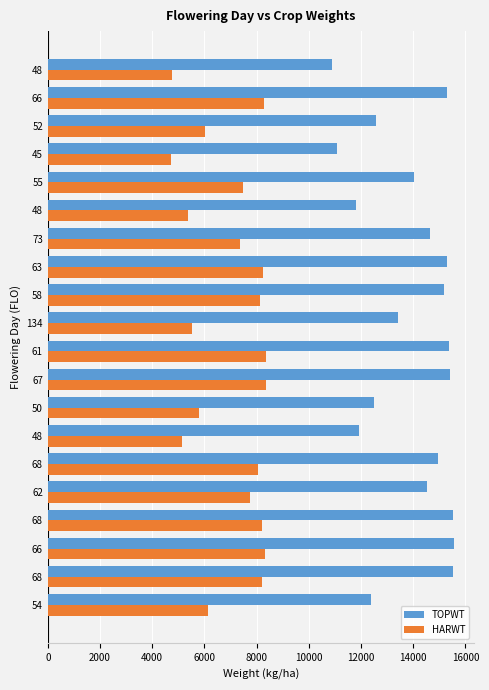

Count the number of categories in the chart.

20